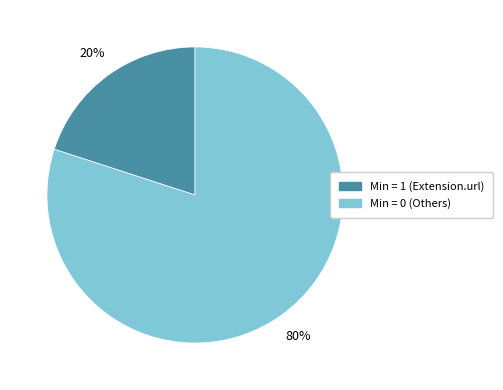

To the nearest percent, what is the difference between the largest and smallest slice percentages?

60%